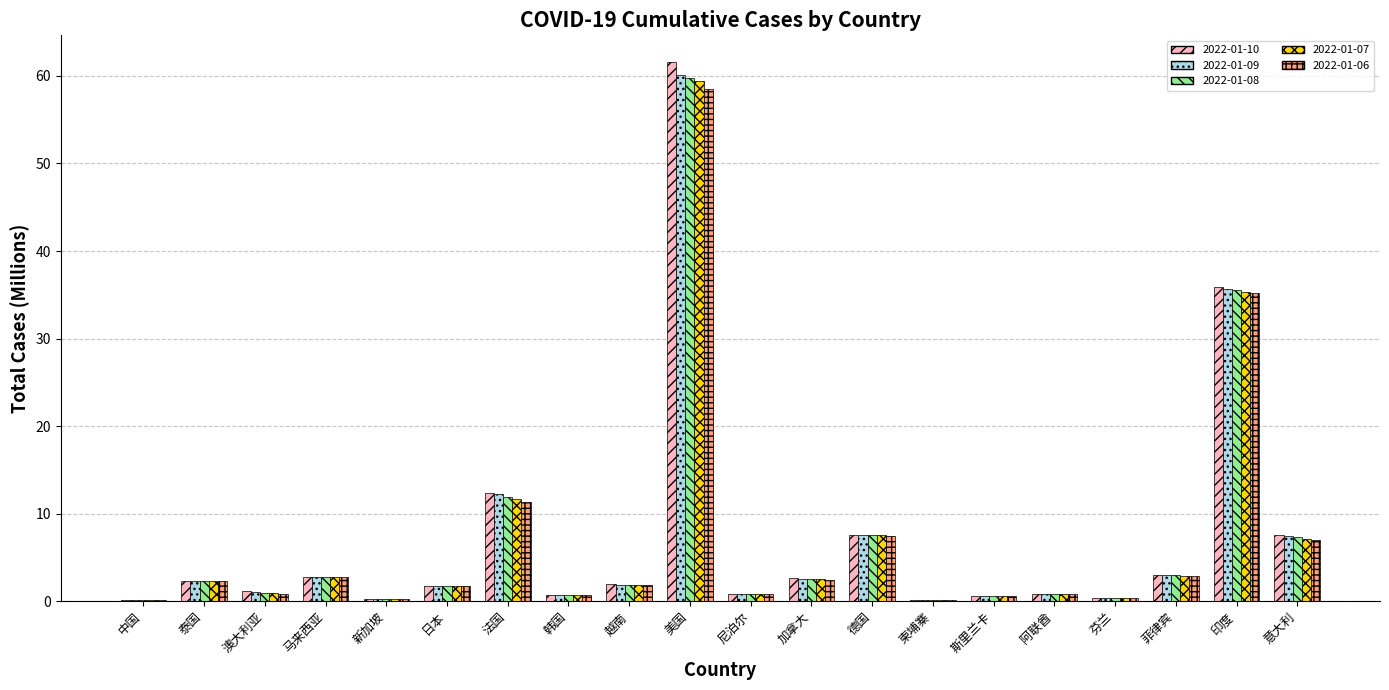

What is the maximum value shown in the chart?

61.6